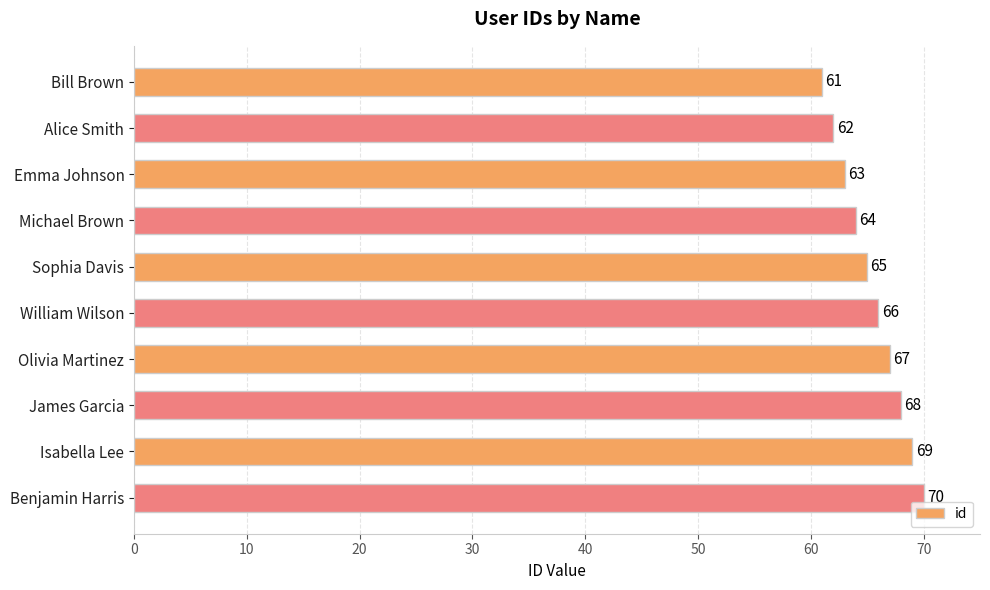

How many series are shown in this chart?

1